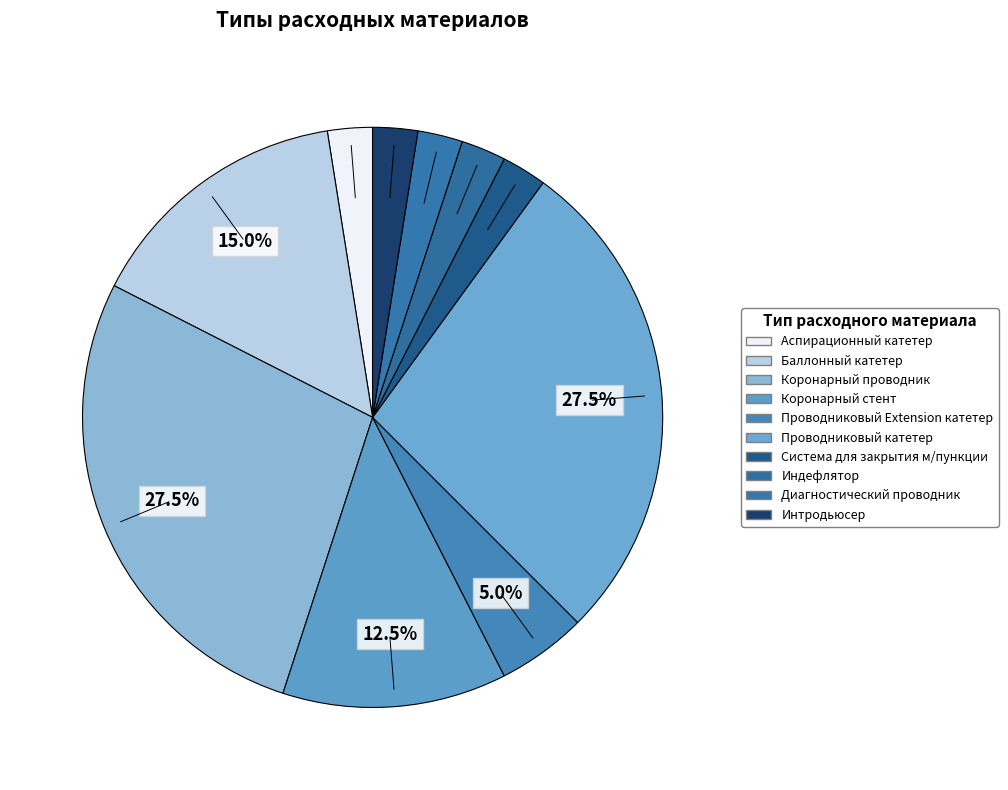

Count the number of slices in the pie.

10